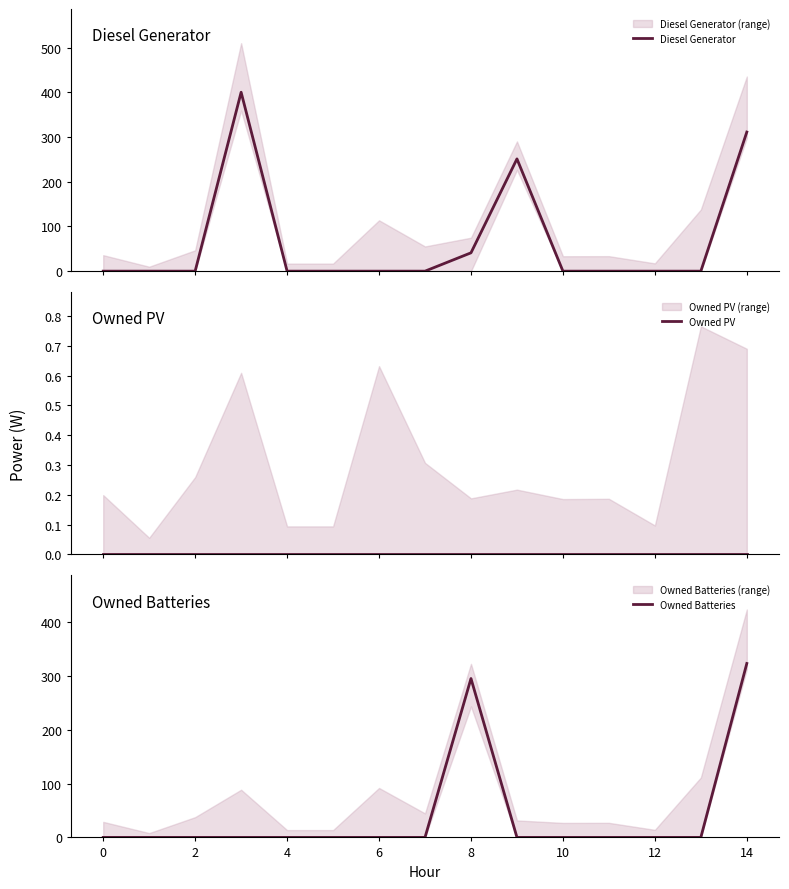

The value of Owned Batteries at 0 is 124. True or false?

False